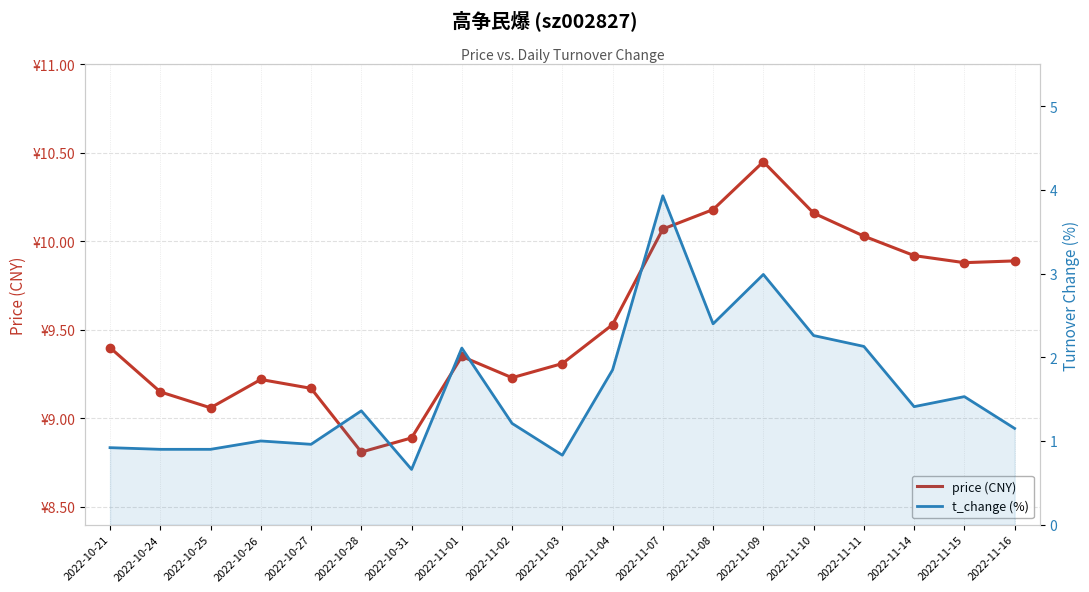

Which series has the largest total across all categories?

price (CNY)